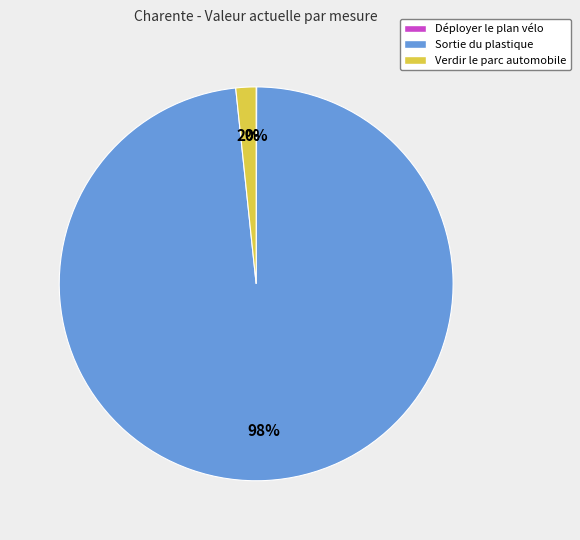

Does any single category account for the majority?

Yes